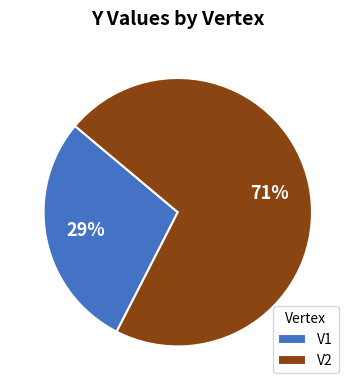

Does V2 represent more than half of the total?

Yes